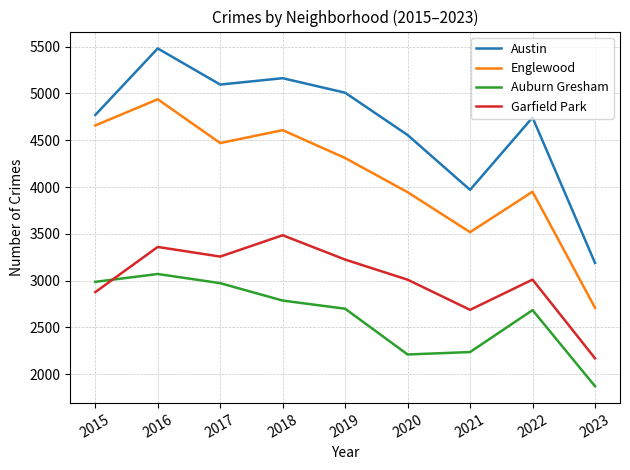

What is the smallest value displayed?

1872